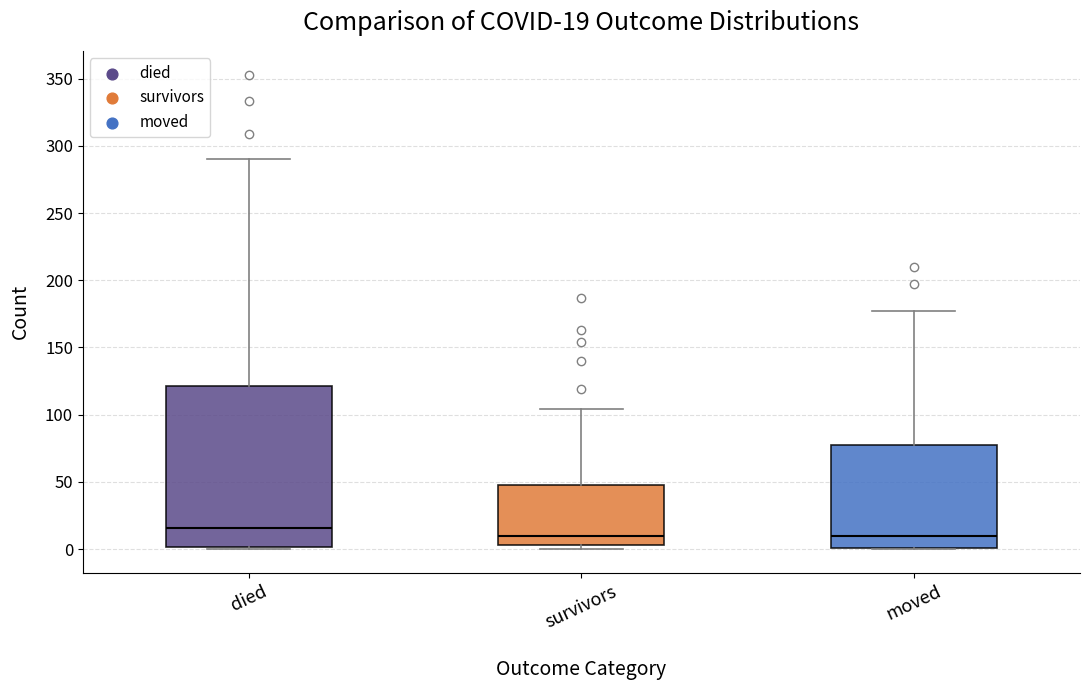

Which box's median line is the highest?

died